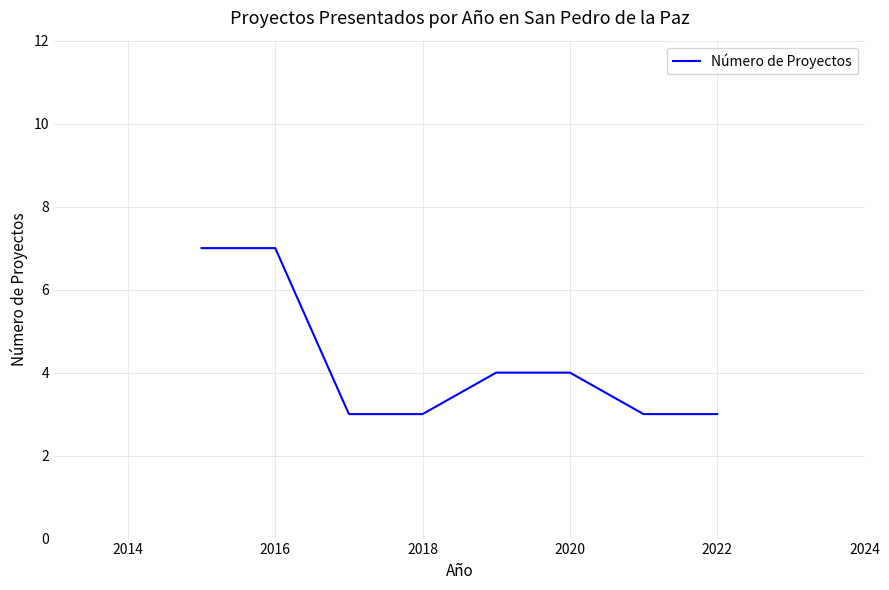

What is the sum of all values?

34